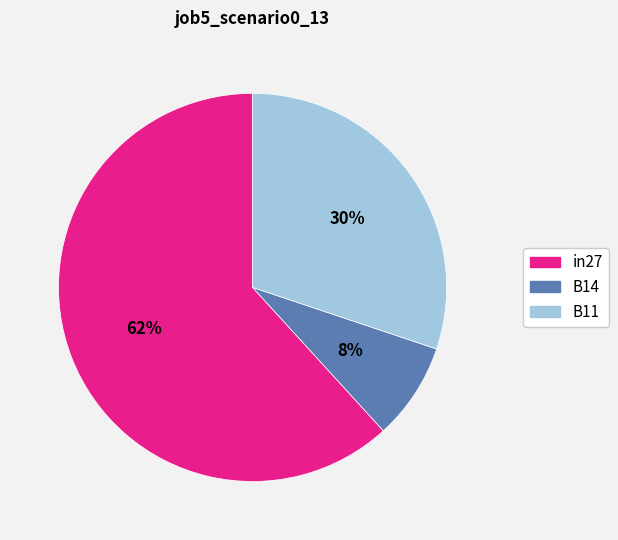

Rank the categories by value from lowest to highest.

B14, B11, in27